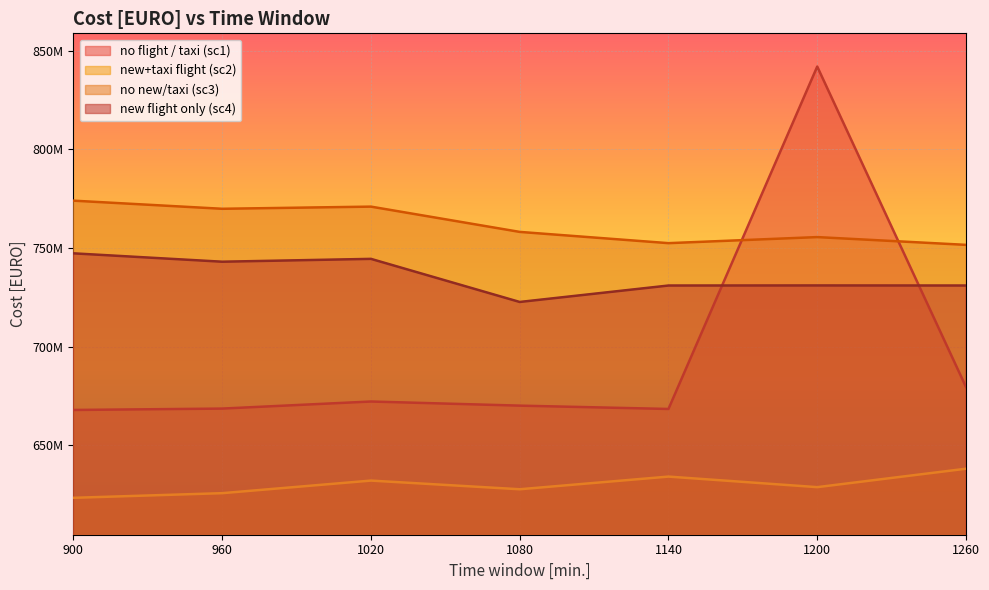

Which series has the largest total across all categories?

no new/taxi (sc3)